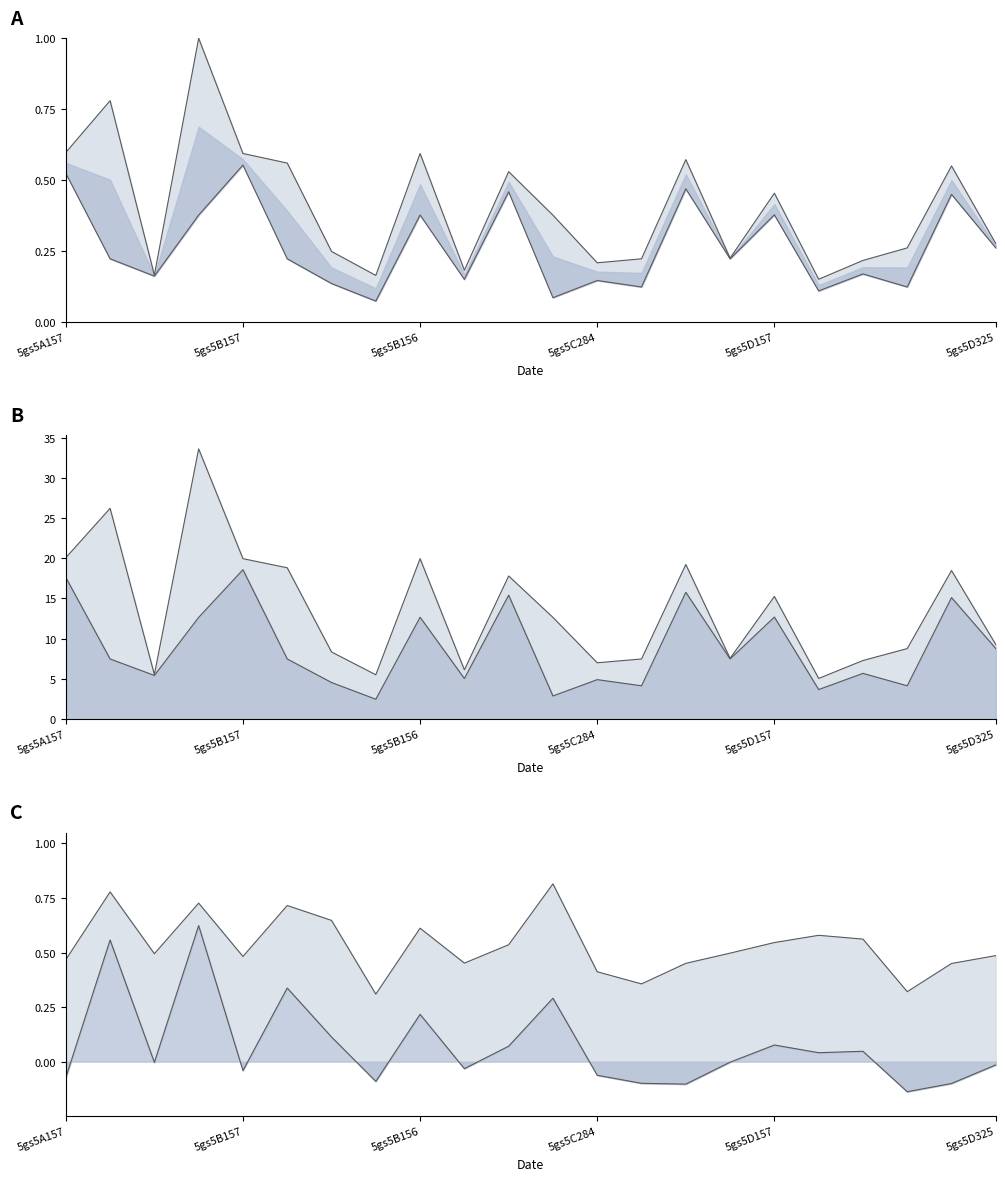

What is the sum of all values?

299.8